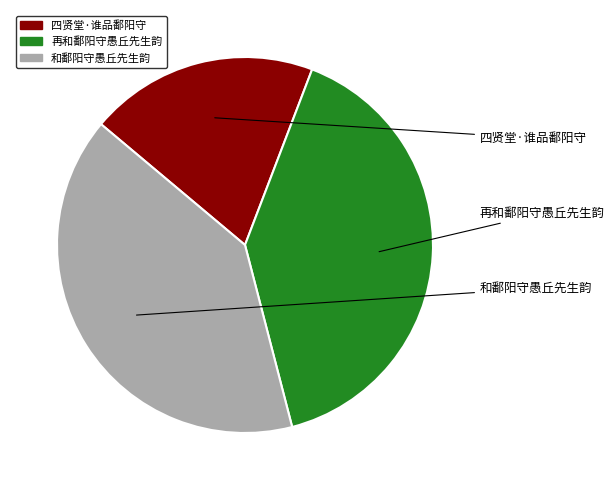

Does any single category account for the majority?

No